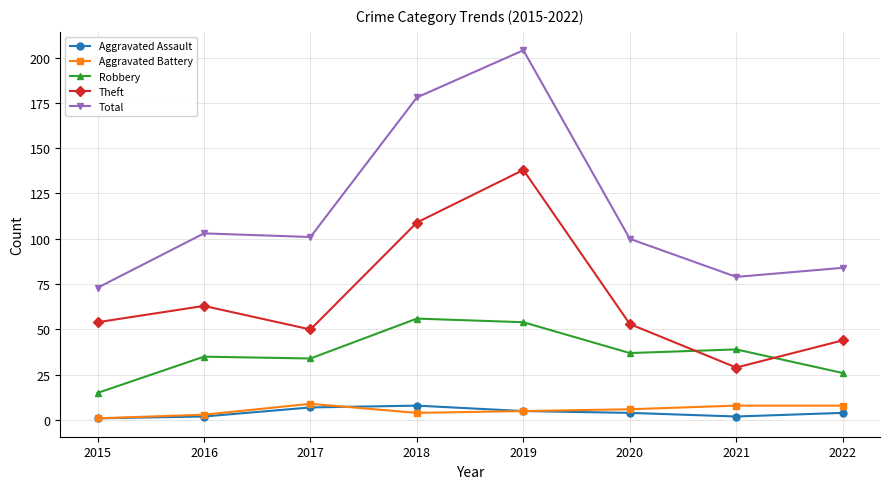

Which series changed the most between 2015 and 2020?

Total